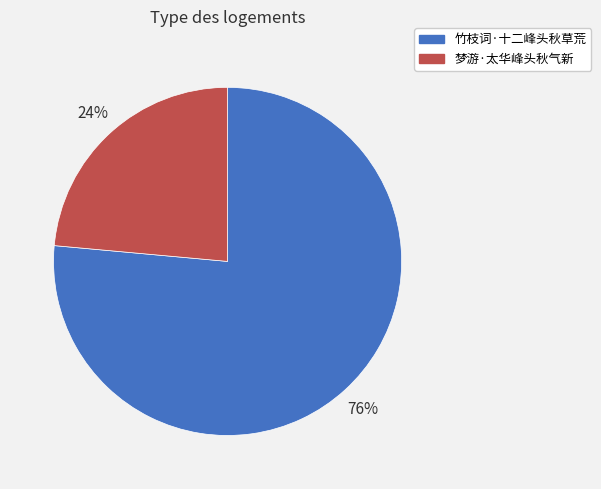

The 梦游·太华峰头秋气新 slice represents 18% of the pie. True or false?

False